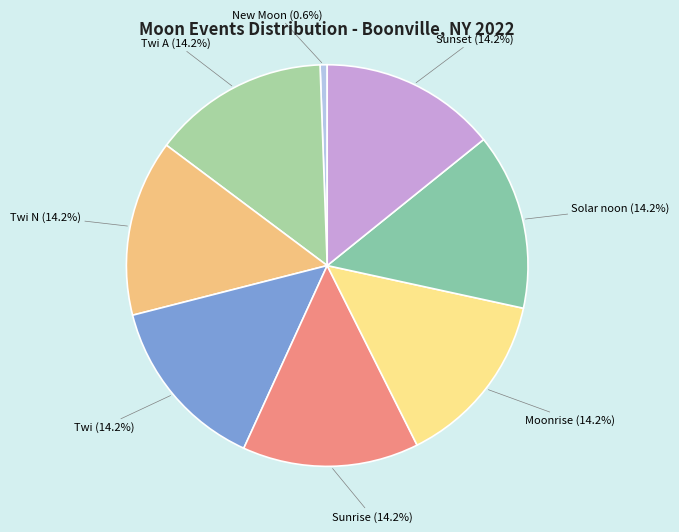

How many slices are in this pie chart?

8